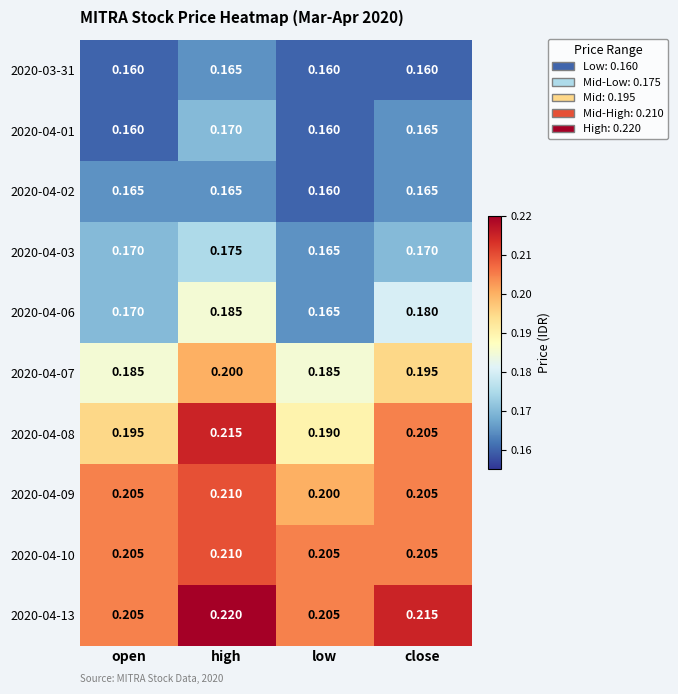

At which label is 2020-04-06 closest to 0?

low